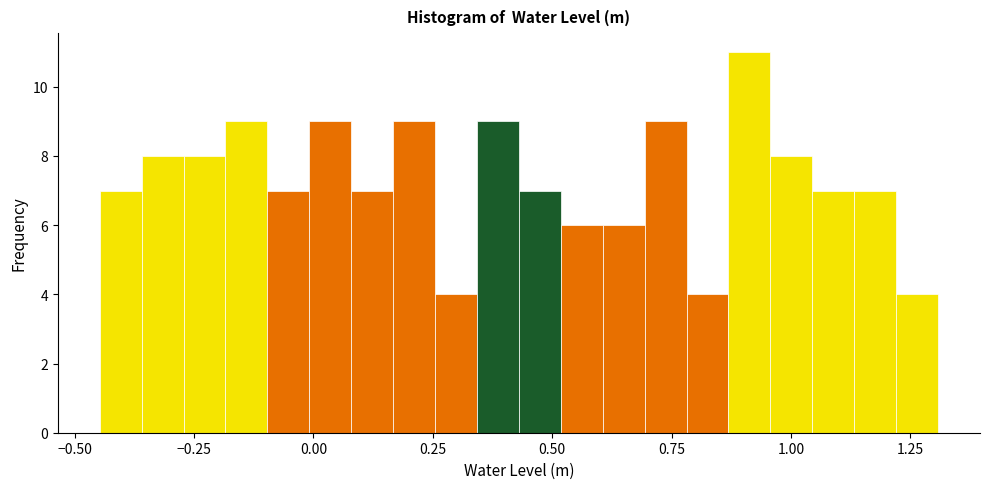

Around what value on the x-axis is the tallest bar? Give the approximate position of its centre, as read against the axis.

0.90